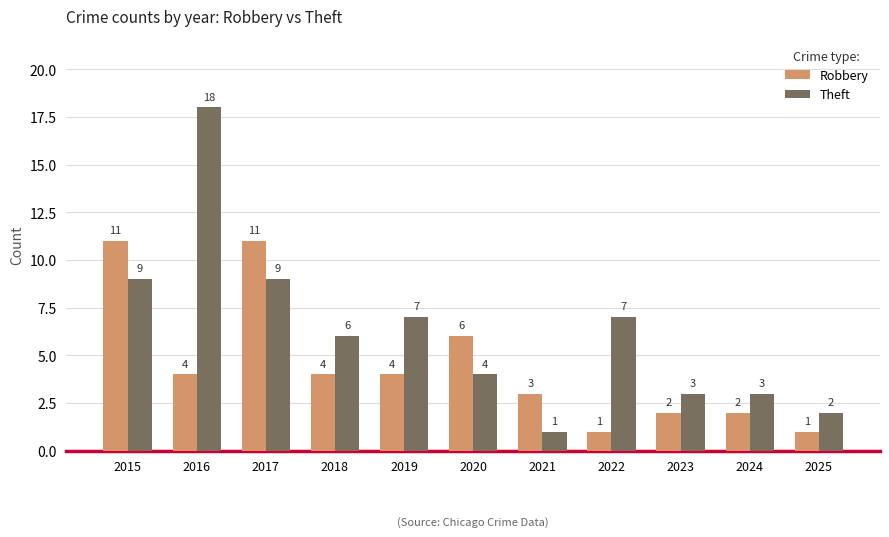

At which category is the sum across all series the highest?

2016